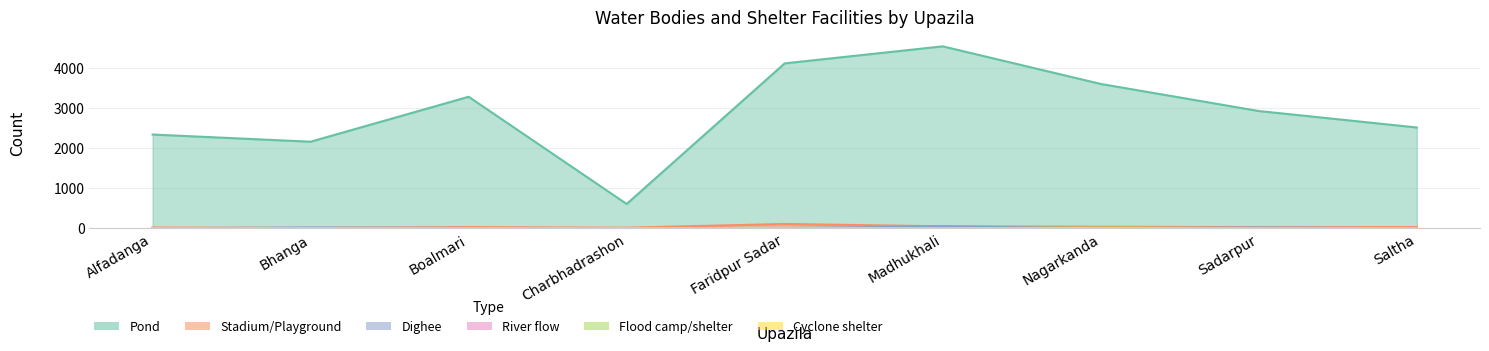

True or false: Flood camp/shelter and Cyclone shelter cross at least once.

False